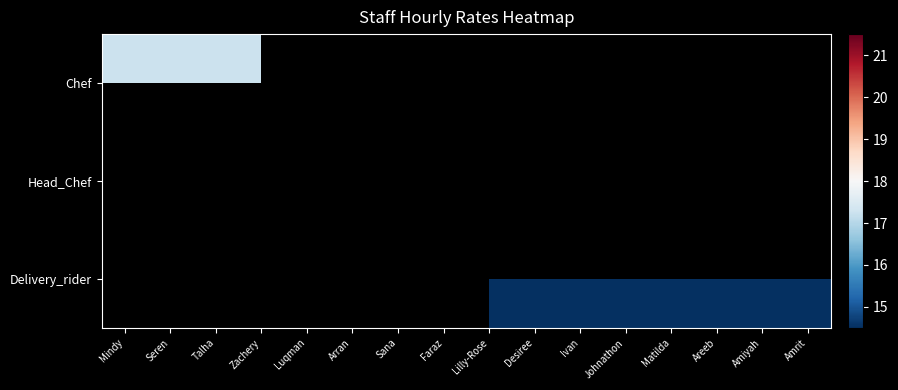

Rank the categories by Chef value from lowest to highest.

Mindy, Seren, Talha, Zachery, Luqman, Arran, Sana, Faraz, Lilly-Rose, Desiree, Ivan, Johnathon, Matilda, Areeb, Amiyah, Amrit